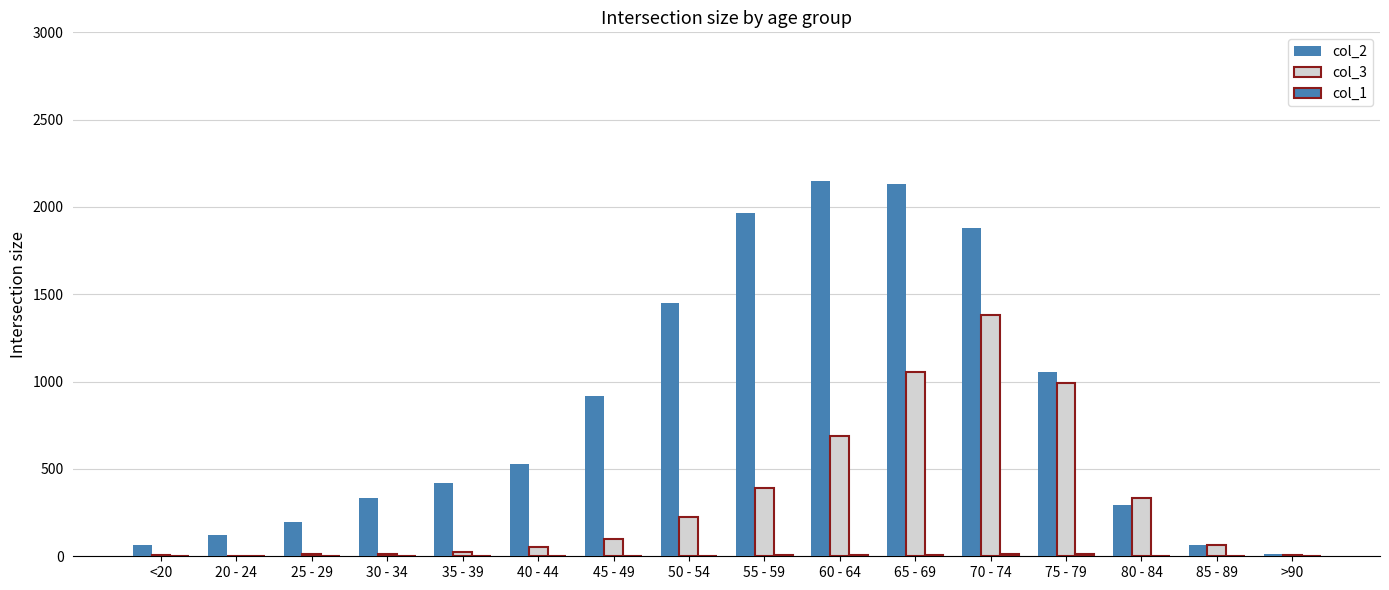

Reading left to right, transcribe all the data shown in this chart.

col_2: <20=62	20 - 24=121	25 - 29=196	30 - 34=333	35 - 39=420	40 - 44=530	45 - 49=915	50 - 54=1450	55 - 59=1965	60 - 64=2151	65 - 69=2130	70 - 74=1882	75 - 79=1053	80 - 84=296	85 - 89=62	>90=15
col_3: <20=7	20 - 24=2	25 - 29=13	30 - 34=14	35 - 39=26	40 - 44=53	45 - 49=97	50 - 54=227	55 - 59=392	60 - 64=689	65 - 69=1057	70 - 74=1381	75 - 79=993	80 - 84=333	85 - 89=64	>90=9
col_1: <20=1	20 - 24=0	25 - 29=0	30 - 34=2	35 - 39=1	40 - 44=1	45 - 49=1	50 - 54=3	55 - 59=6	60 - 64=8	65 - 69=6	70 - 74=14	75 - 79=12	80 - 84=4	85 - 89=1	>90=0